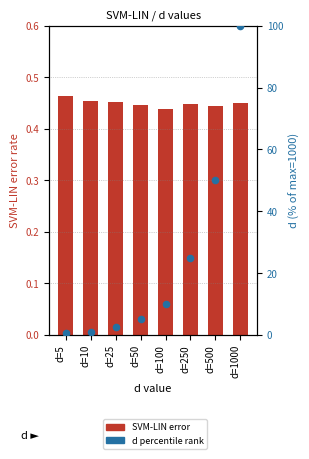

At how many categories does at least one series exceed 10?

3